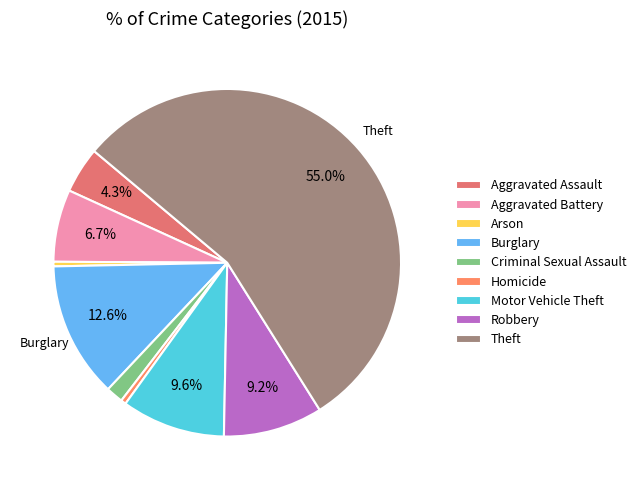

Approximately how many times larger is the value at Motor Vehicle Theft compared to Burglary?

0.8